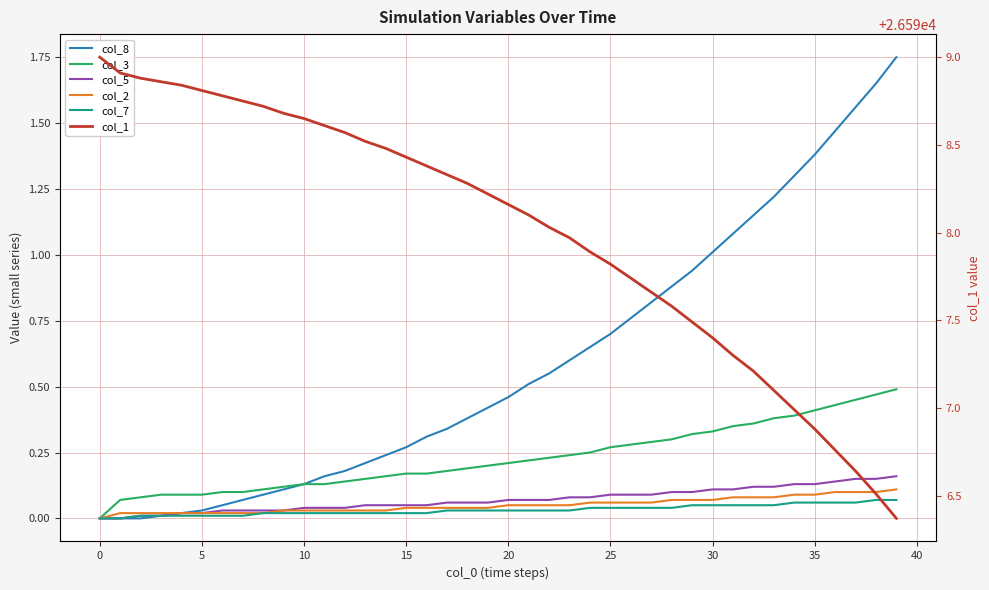

The value of col_2 at 36 is 0.1. True or false?

False